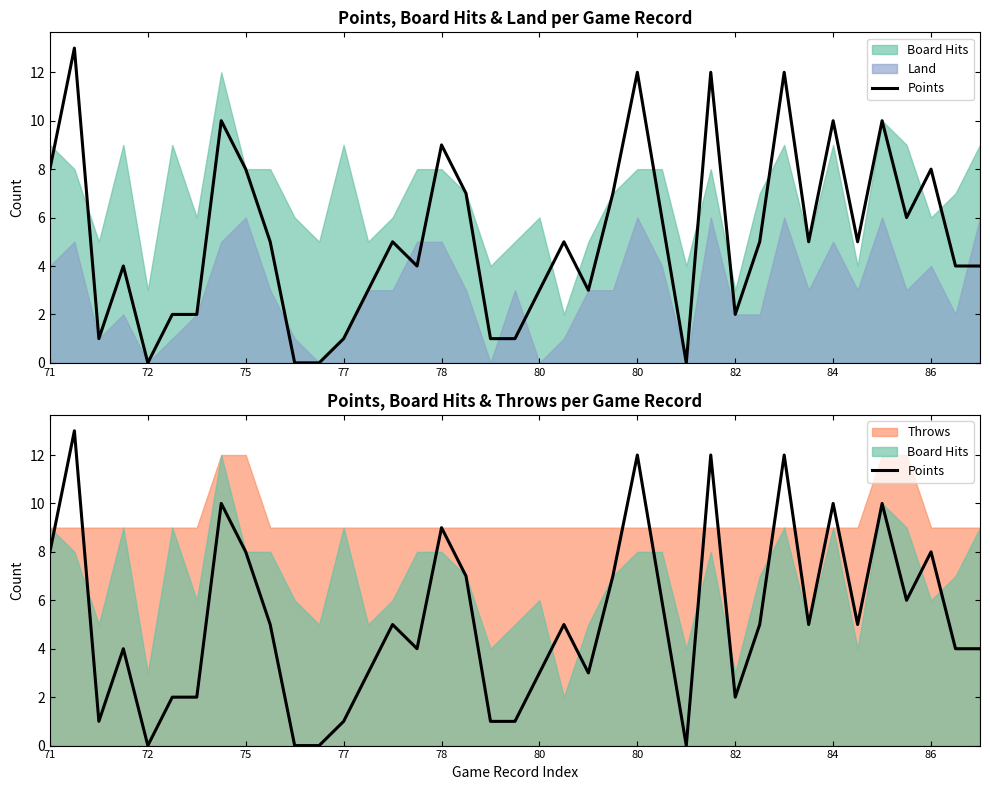

Between 17 and 11, which is larger?

17